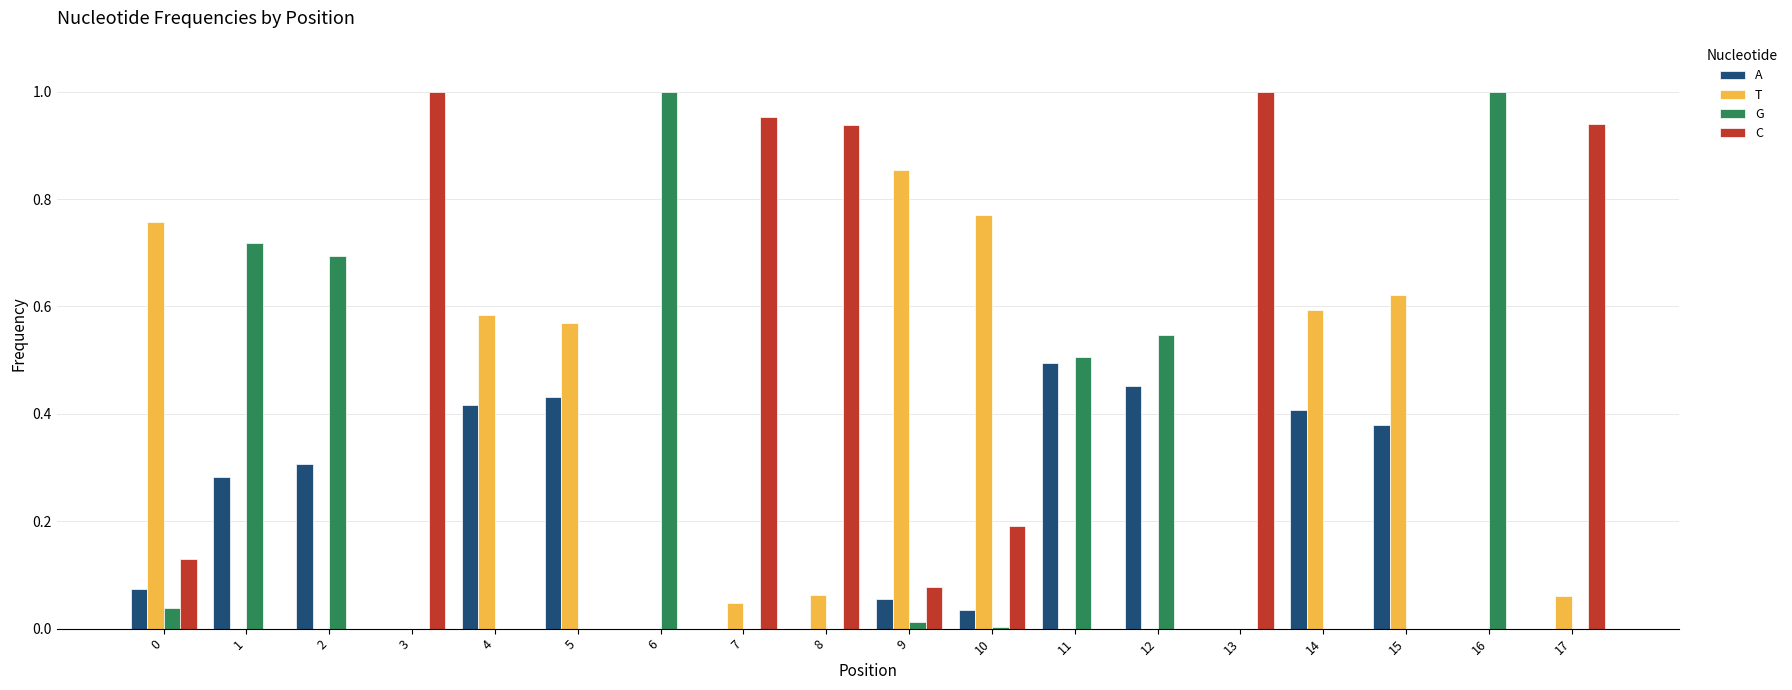

What is the sum of all C values?

5.2